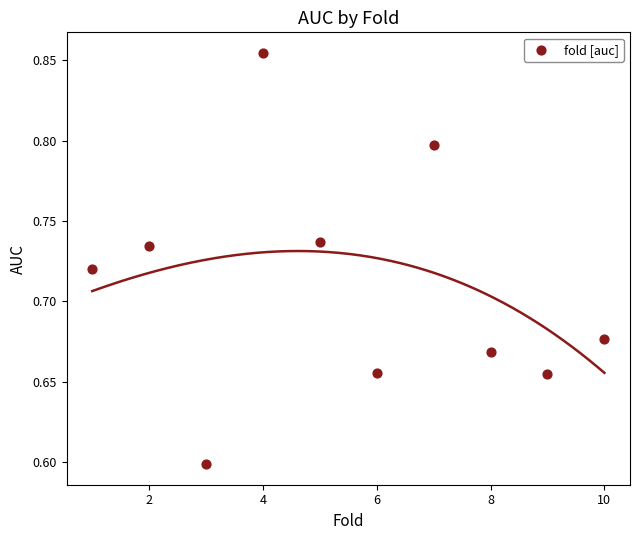

What Y value in the scatter plot is closest to 0?

0.6